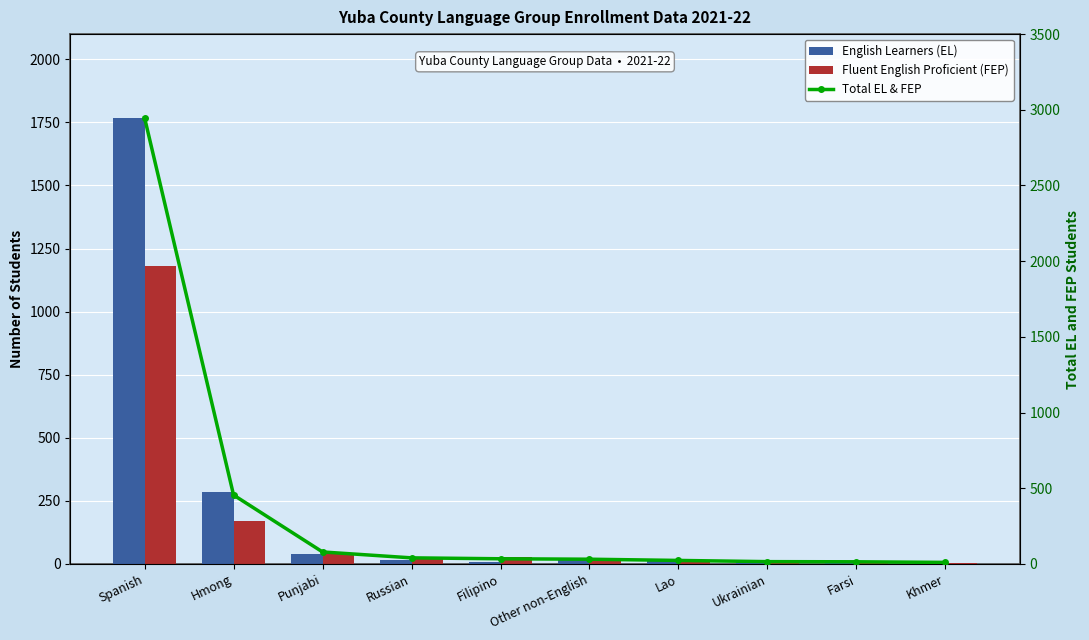

What is the average value of the Fluent English Proficient (FEP) series?

147